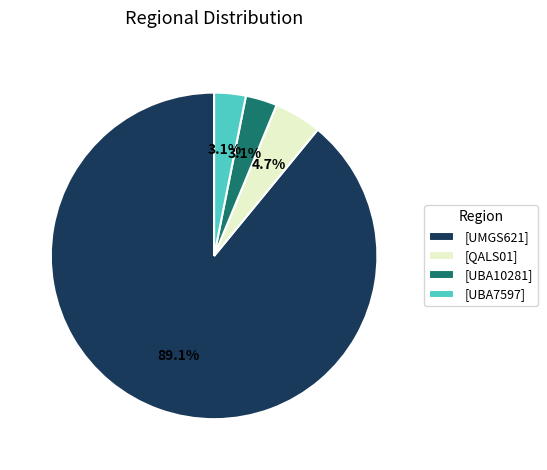

To the nearest percent, what is the difference between the largest and smallest slice percentages?

86%